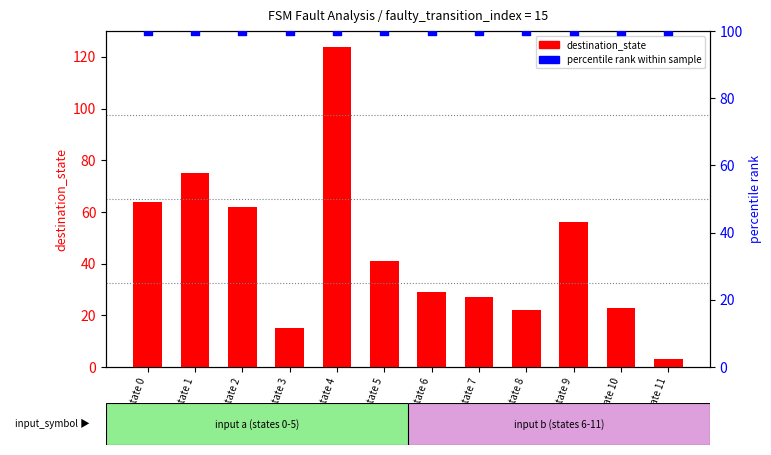

Is the value of percentile rank within sample at state 3 greater than the value of destination_state at state 6?

Yes